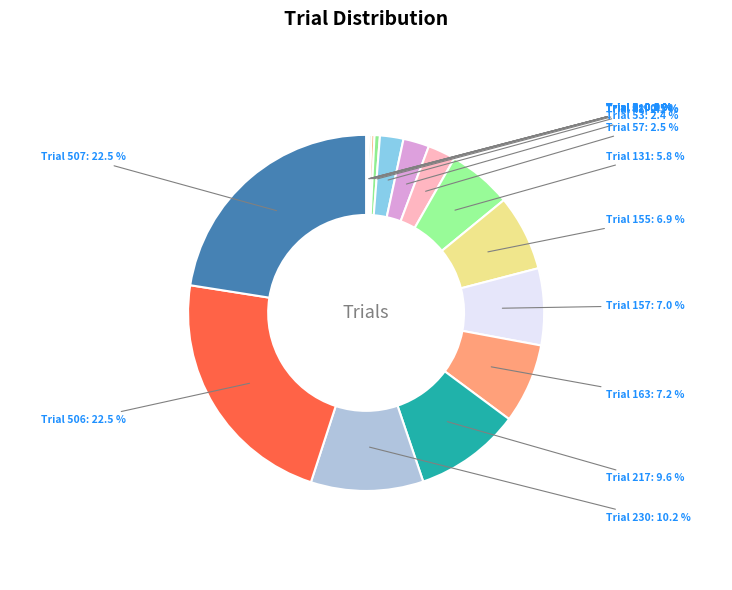

Is there any slice that represents more than half of the pie?

No